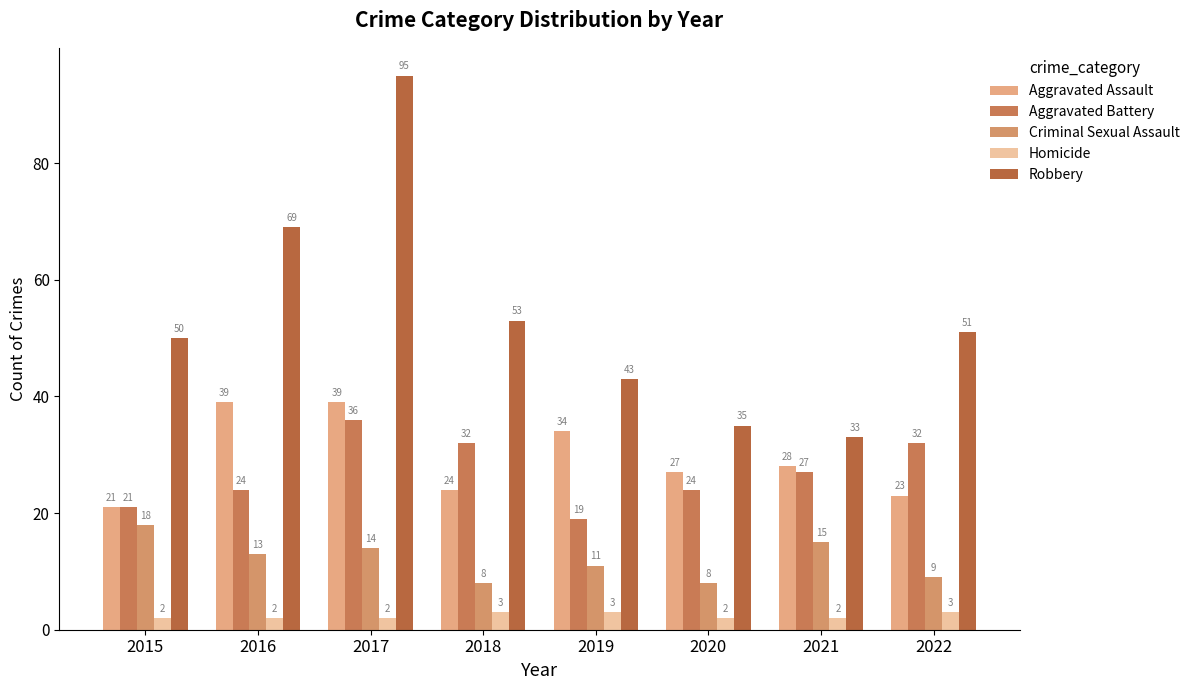

Count the number of data series in this chart.

5